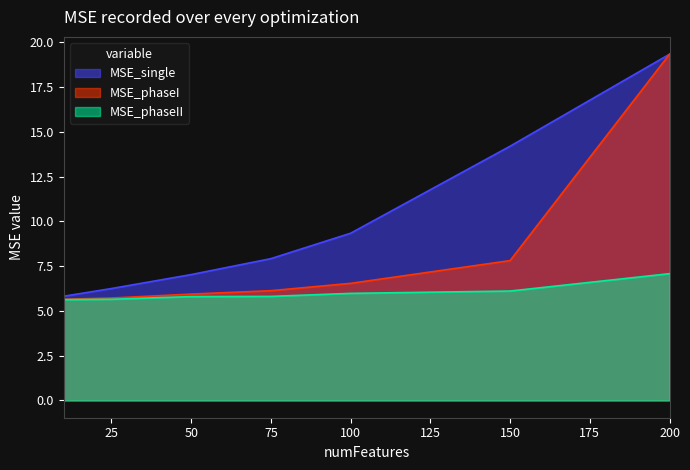

What is the maximum value for MSE_single?

19.3